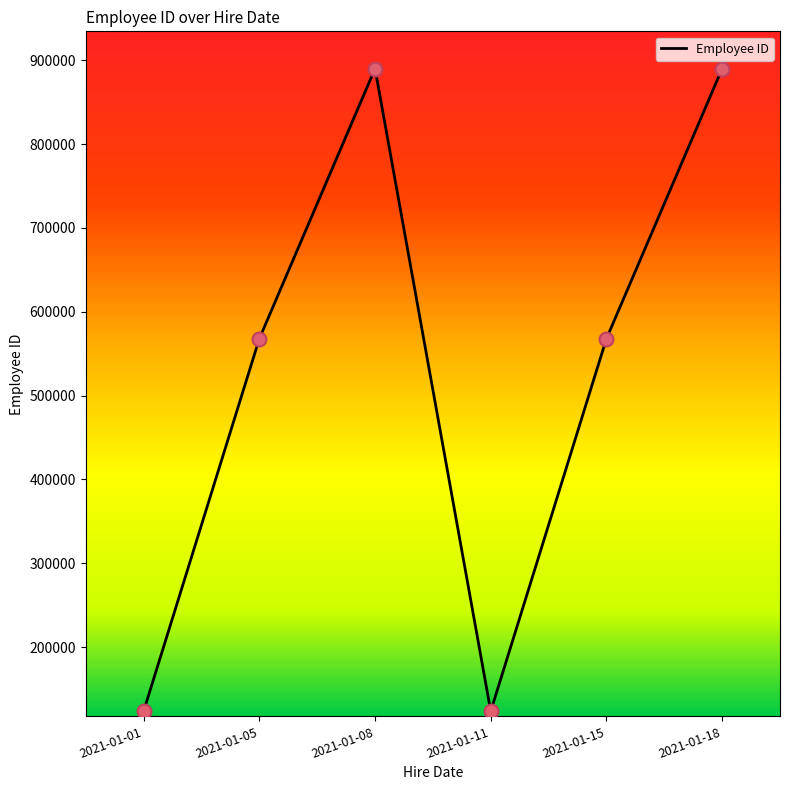

What is the ratio of the value at 2021-01-05 to the value at 2021-01-15?

1.0